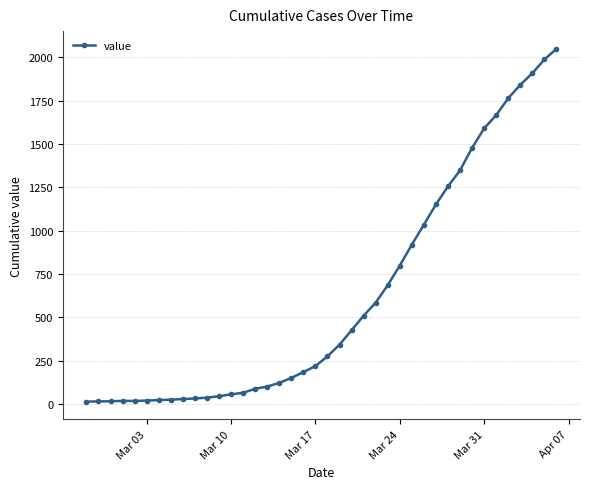

What is the sum of all values?

24864